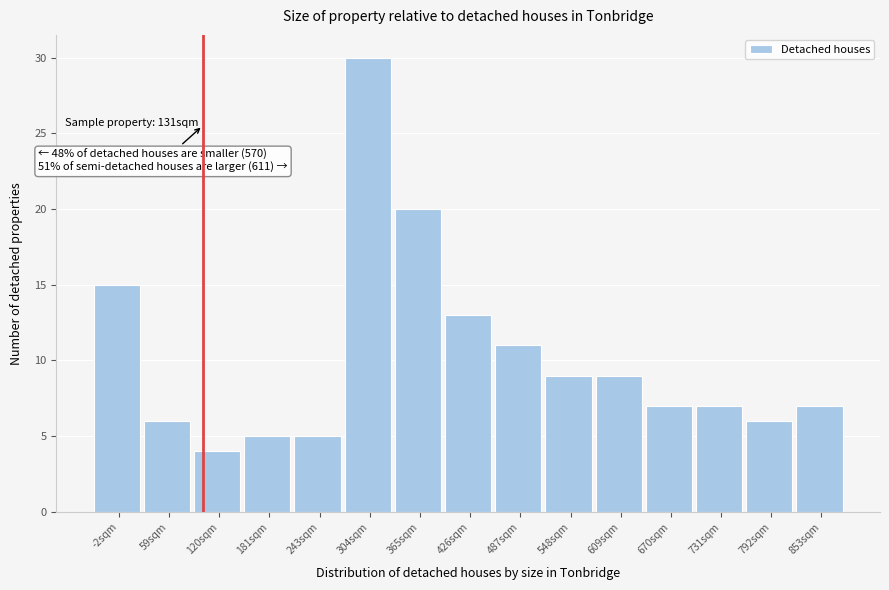

Reading left to right, extract all data points from this chart.

-2sqm=15	59sqm=6	120sqm=4	181sqm=5	243sqm=5	304sqm=30	365sqm=20	426sqm=13	487sqm=11	548sqm=9	609sqm=9	670sqm=7	731sqm=7	792sqm=6	853sqm=7